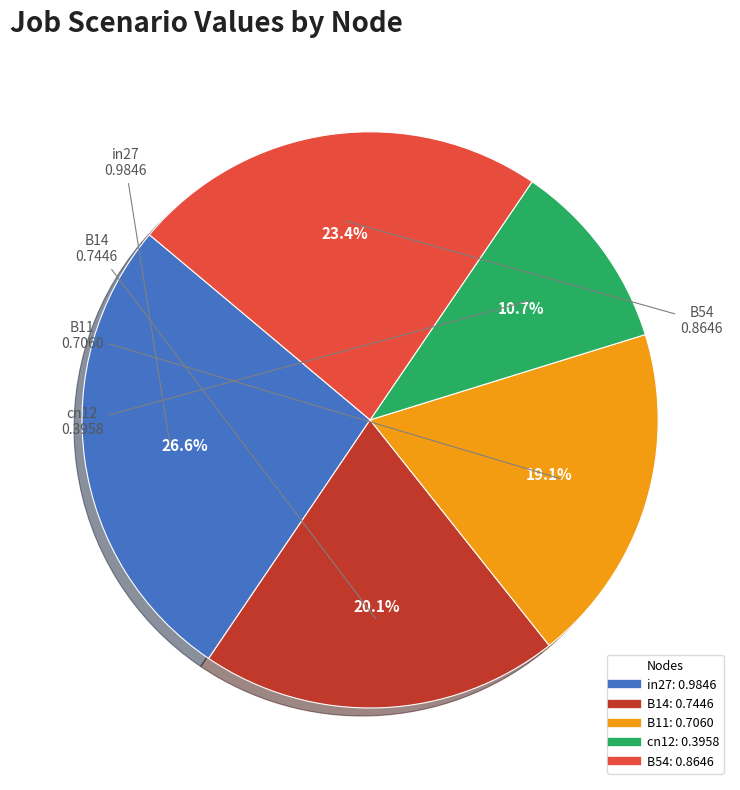

What is the smallest slice in the pie chart?

cn12